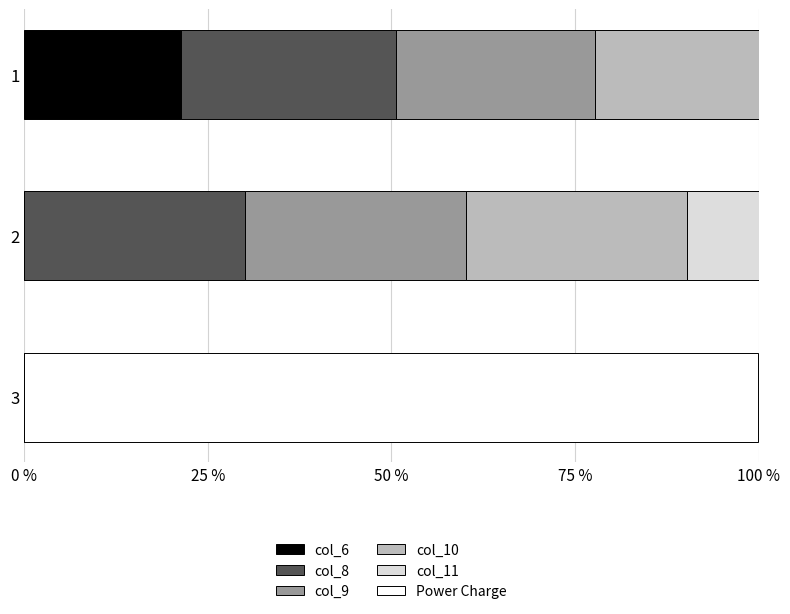

What is the total value across all series at 1?

100.0